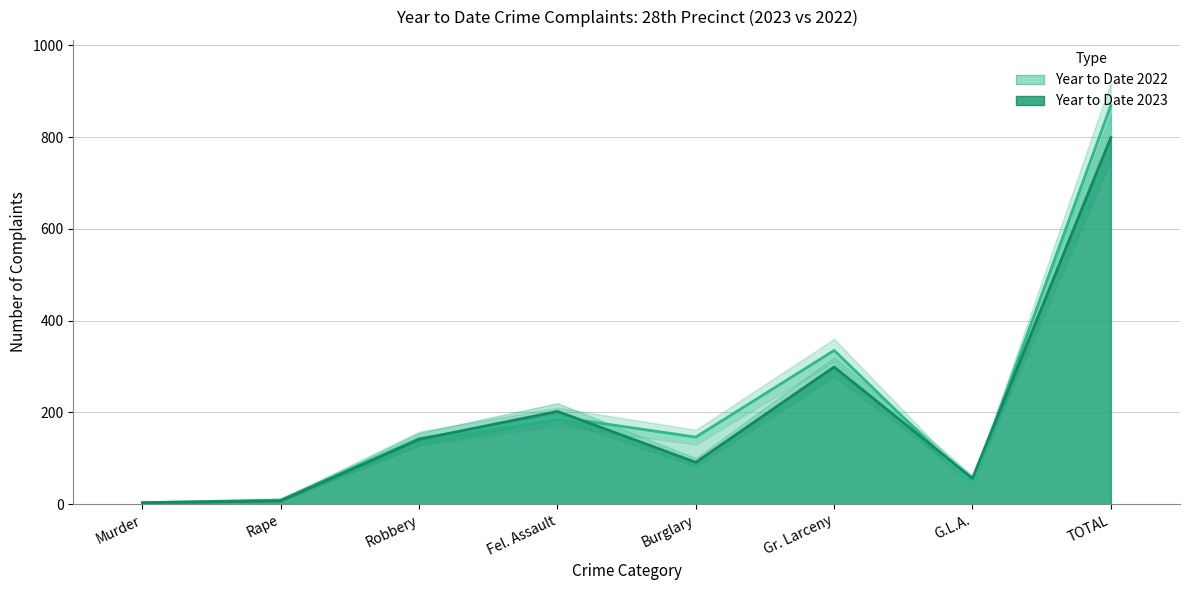

Rank the categories by Year to Date 2023 value from highest to lowest.

TOTAL, Gr. Larceny, Fel. Assault, Robbery, Burglary, G.L.A., Rape, Murder